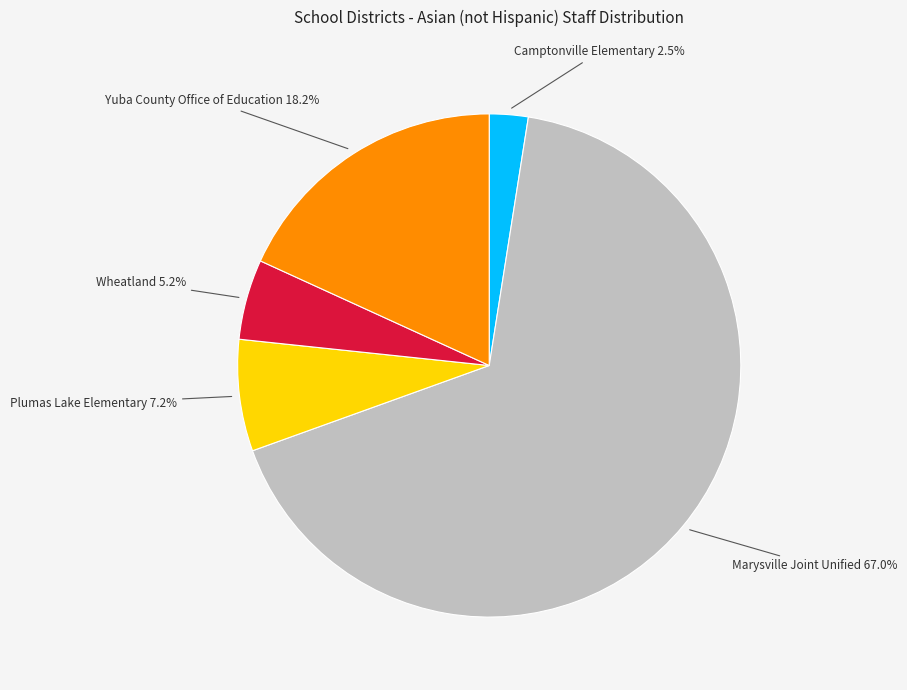

Is there any slice that represents more than half of the pie?

Yes